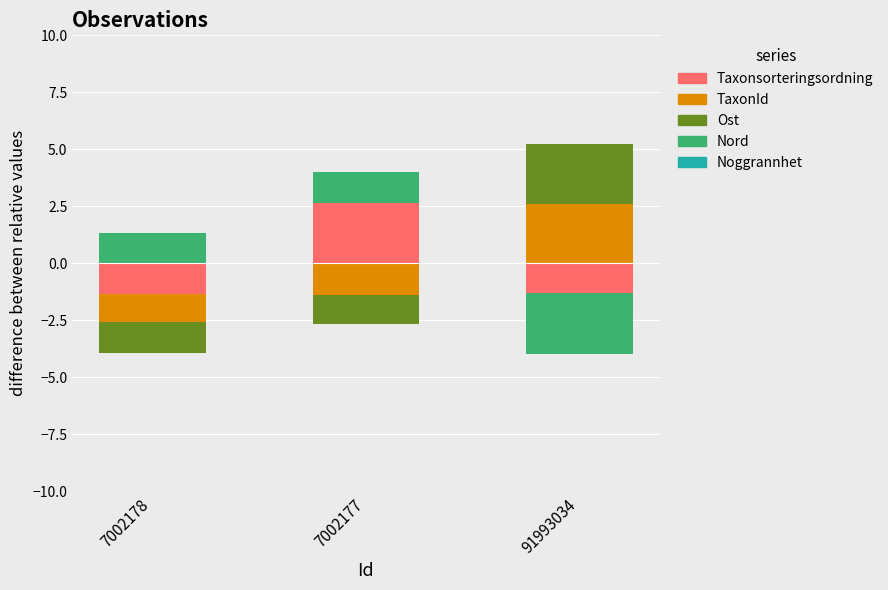

How many bars are there in total?

15